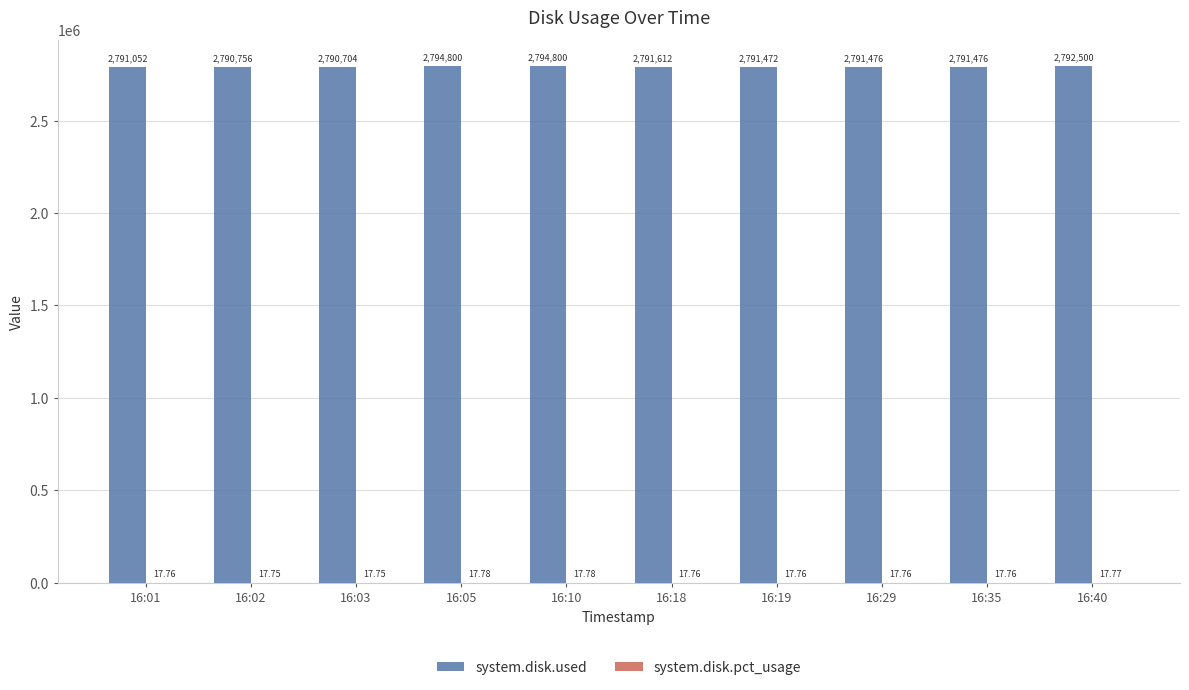

Which series changed the most between 16:01 and 16:02?

system.disk.used